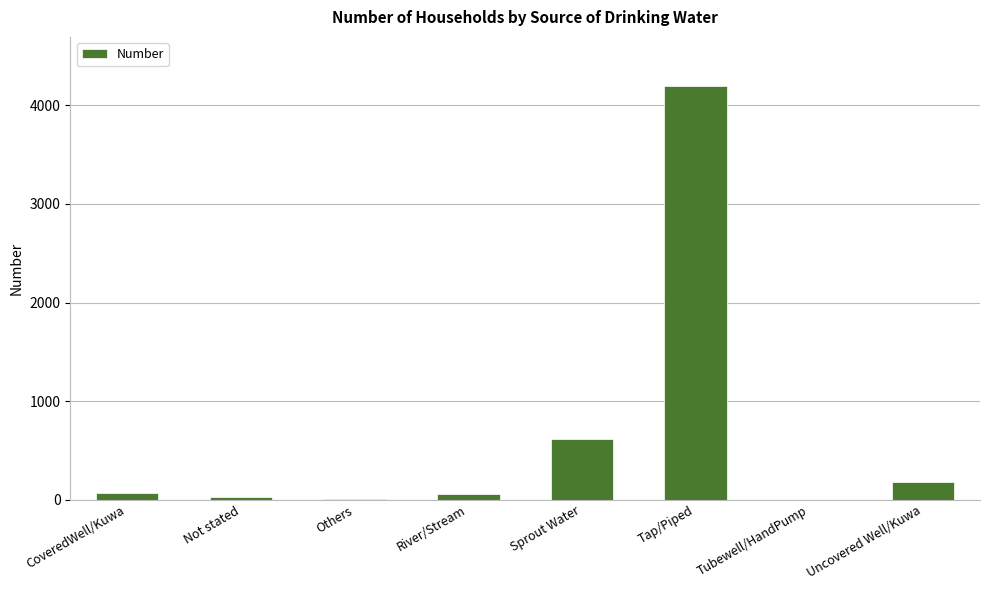

What is the sum of the values at Sprout Water and Tap/Piped?

4803